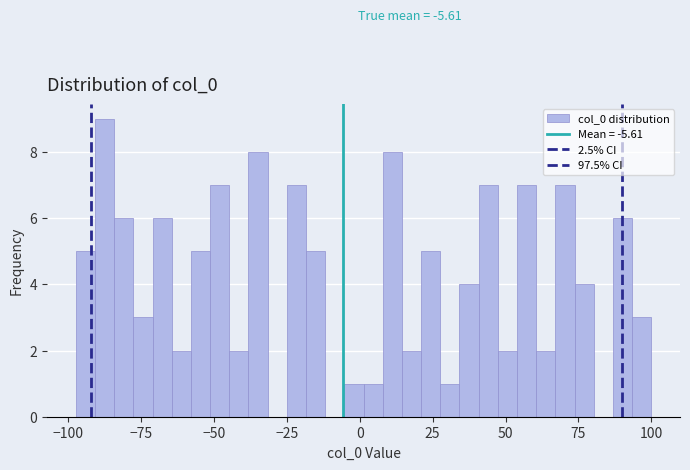

Read against the x-axis, roughly where is the centre of the tallest bar?

-90